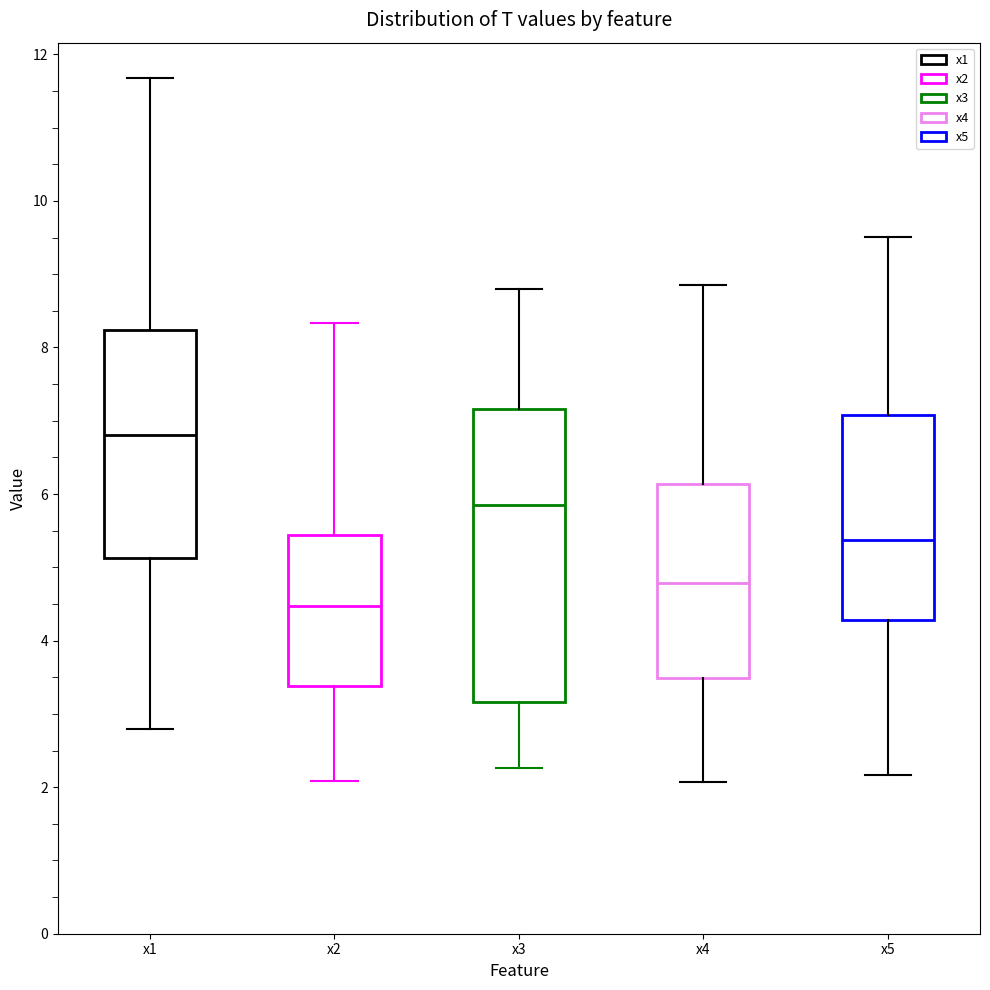

Reading left to right, read every box against the y-axis: the position of its median line, the range the box covers, and the ends of its whiskers. The values are not printed on the chart, so give them approximately, as read against the axis.

x1: median 6.8, box 5.2 to 8.2, whiskers 2.8 to 11.6
x2: median 4.4, box 3.4 to 5.4, whiskers 2.0 to 8.4
x3: median 5.8, box 3.2 to 7.2, whiskers 2.2 to 8.8
x4: median 4.8, box 3.4 to 6.2, whiskers 2.0 to 8.8
x5: median 5.4, box 4.2 to 7.0, whiskers 2.2 to 9.6